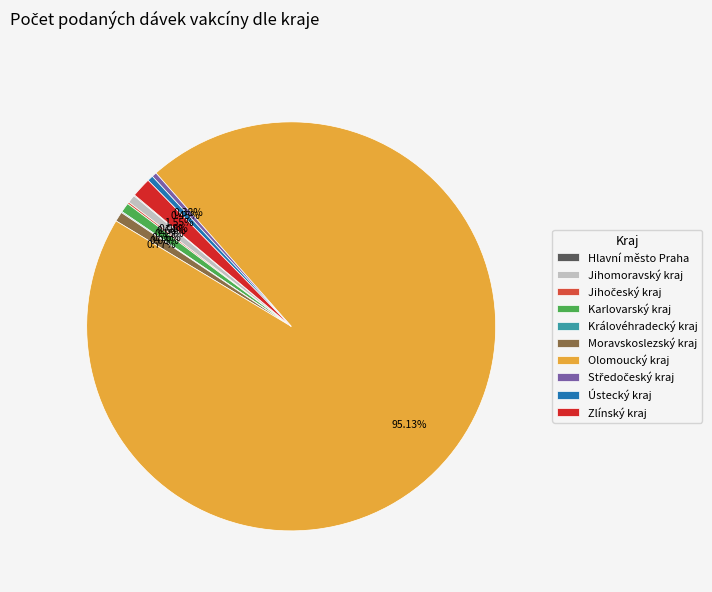

True or false: Jihomoravský kraj accounts for 1% of the total.

True